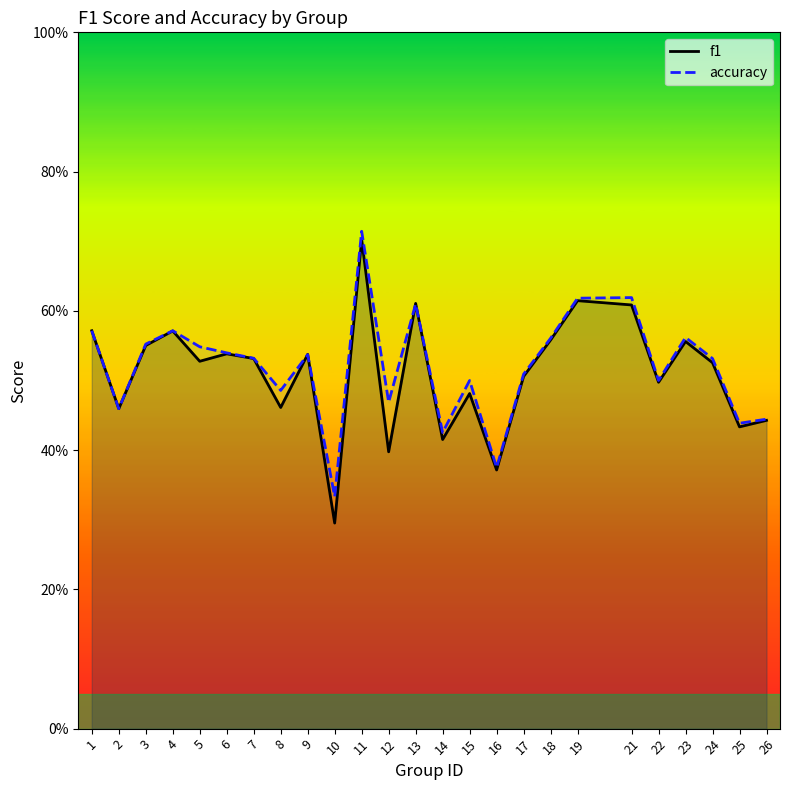

Between which two adjacent categories do accuracy and f1 first intersect?

8 and 9